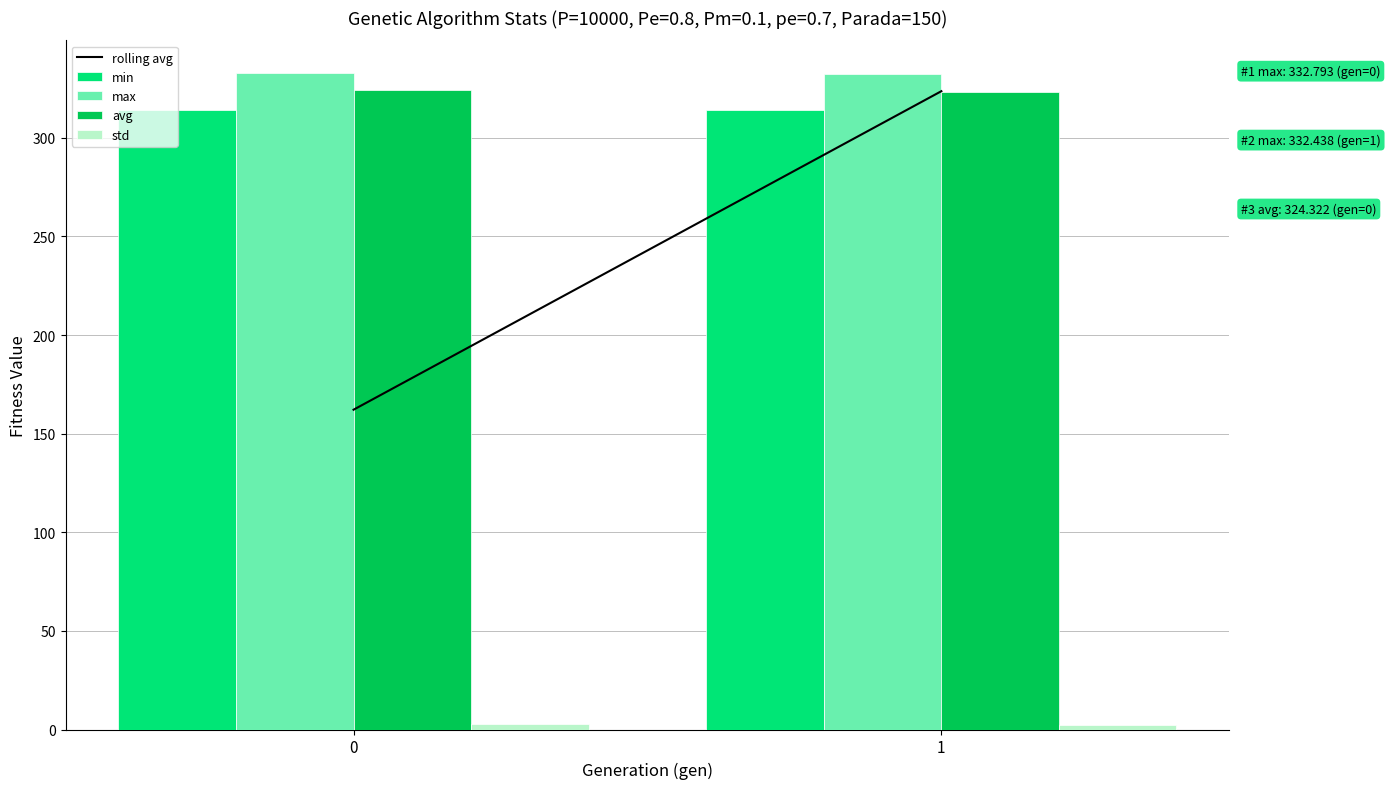

What is the average value of the min series?

314.1